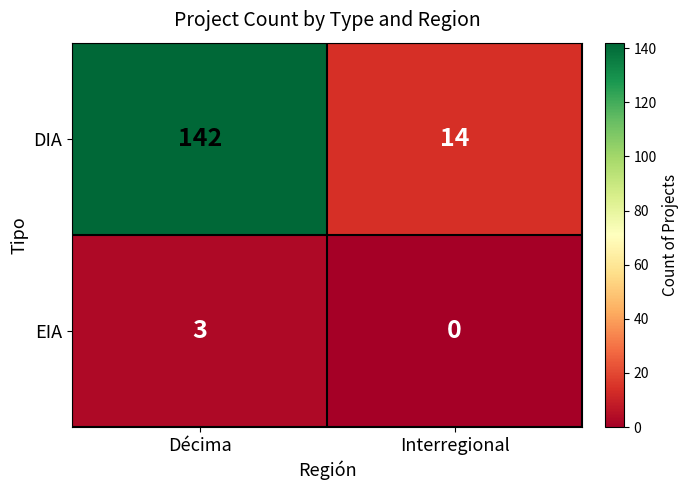

What is the greatest value displayed?

142